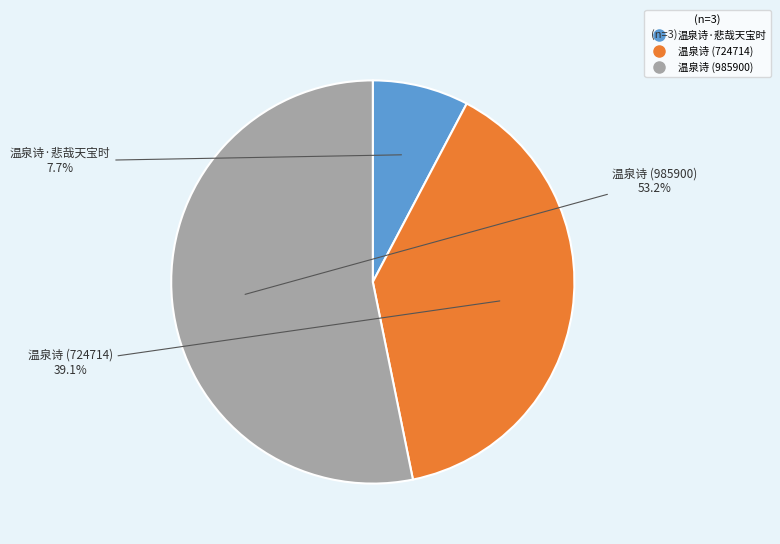

How many slices are in this pie chart?

3